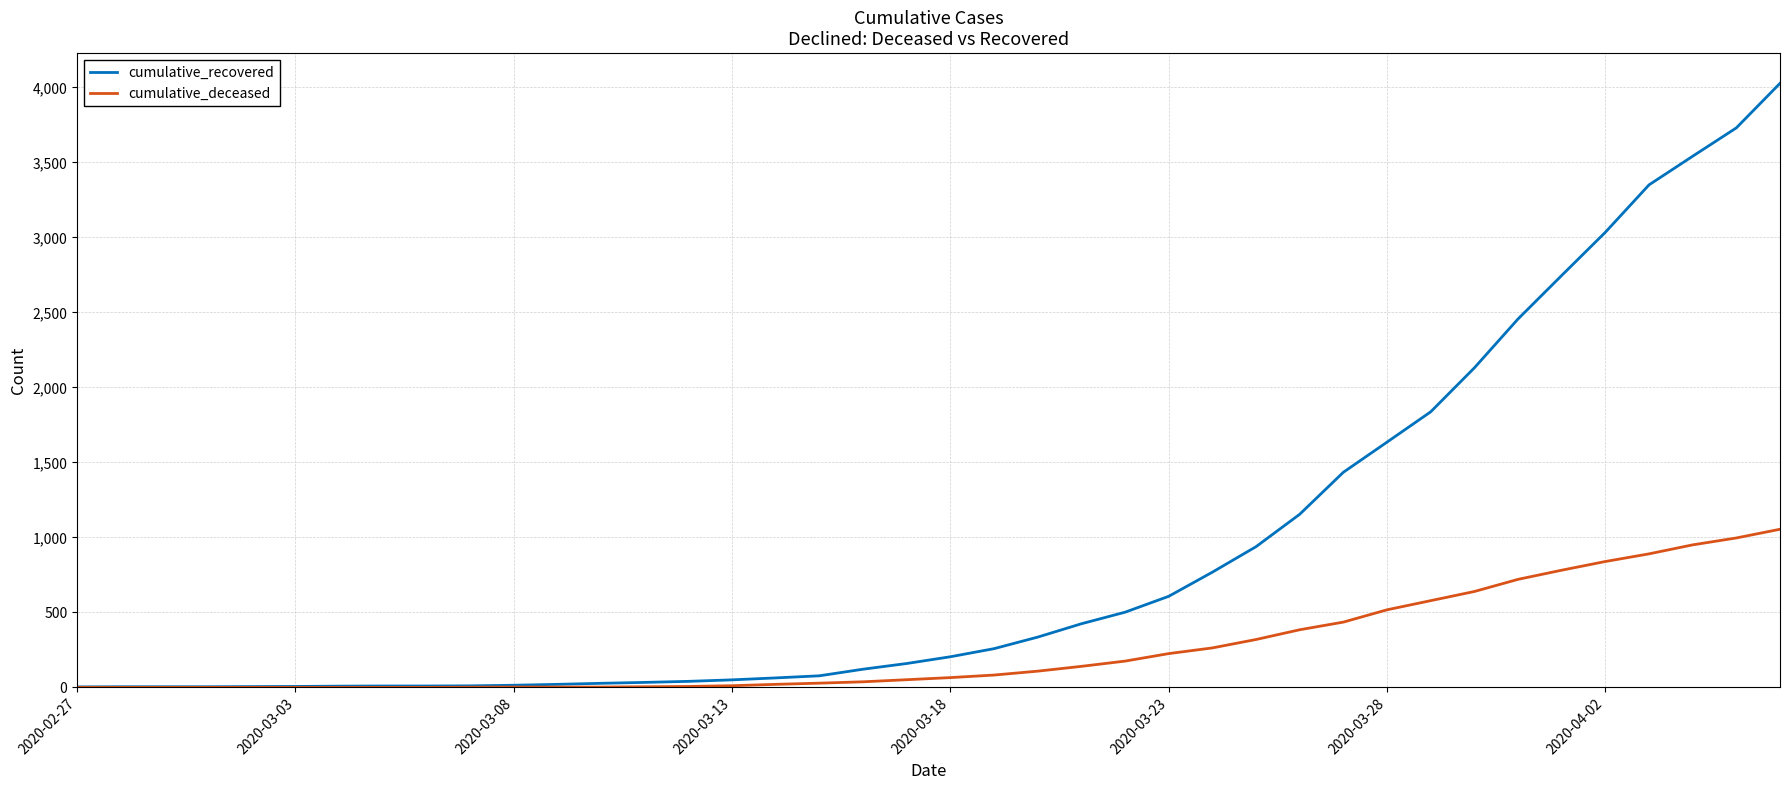

What is the maximum value shown in the chart?

4027